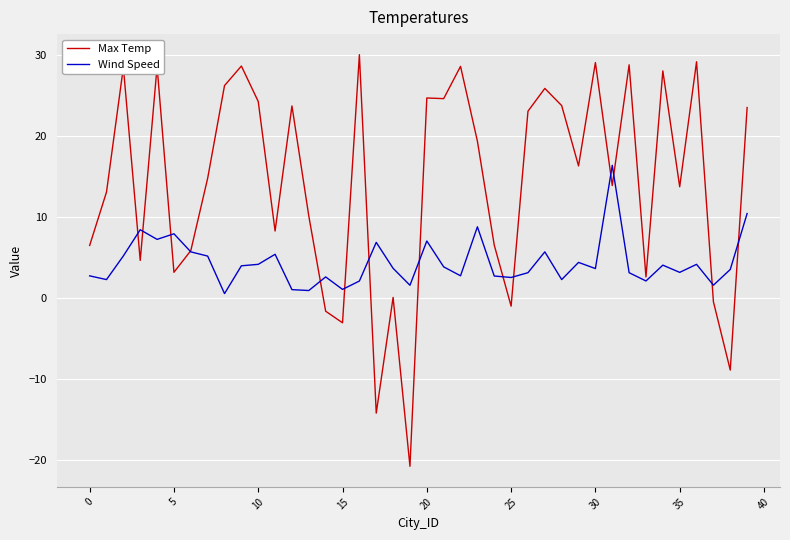

What is the maximum value shown in the chart?

30.0